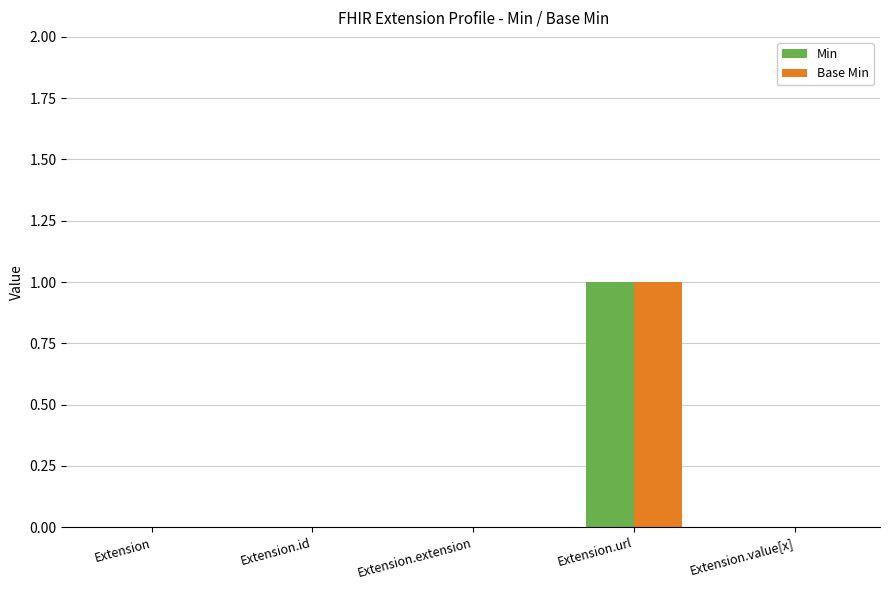

Reading left to right, extract all data points from this chart.

Min: Extension=0	Extension.id=0	Extension.extension=0	Extension.url=1	Extension.value[x]=0
Base Min: Extension=0	Extension.id=0	Extension.extension=0	Extension.url=1	Extension.value[x]=0